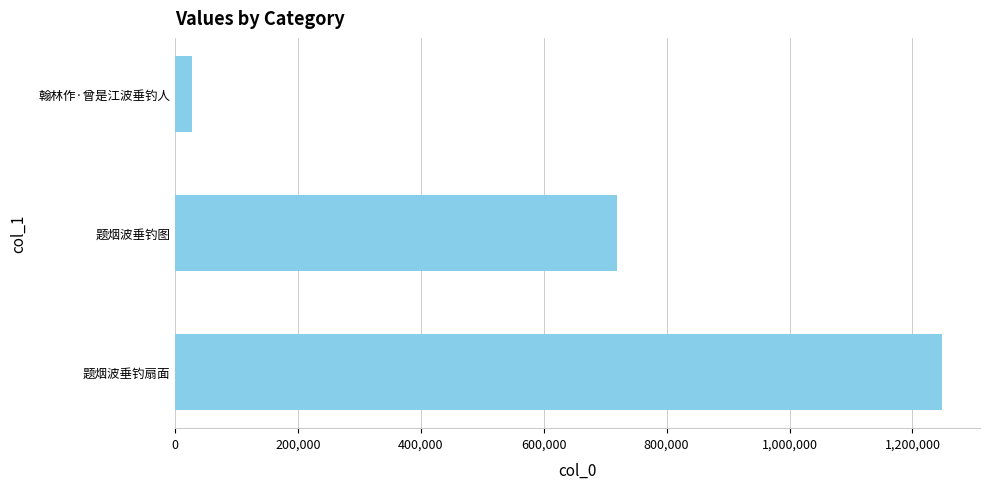

Which label corresponds to the smallest value in the chart?

翰林作·曾是江波垂钓人